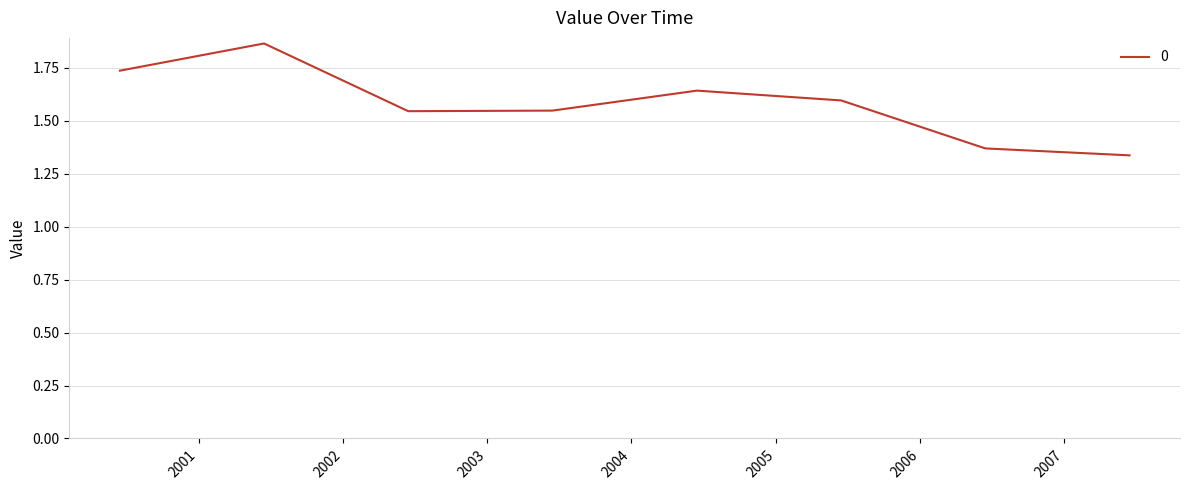

What is the difference between the second highest and second lowest values?

0.4